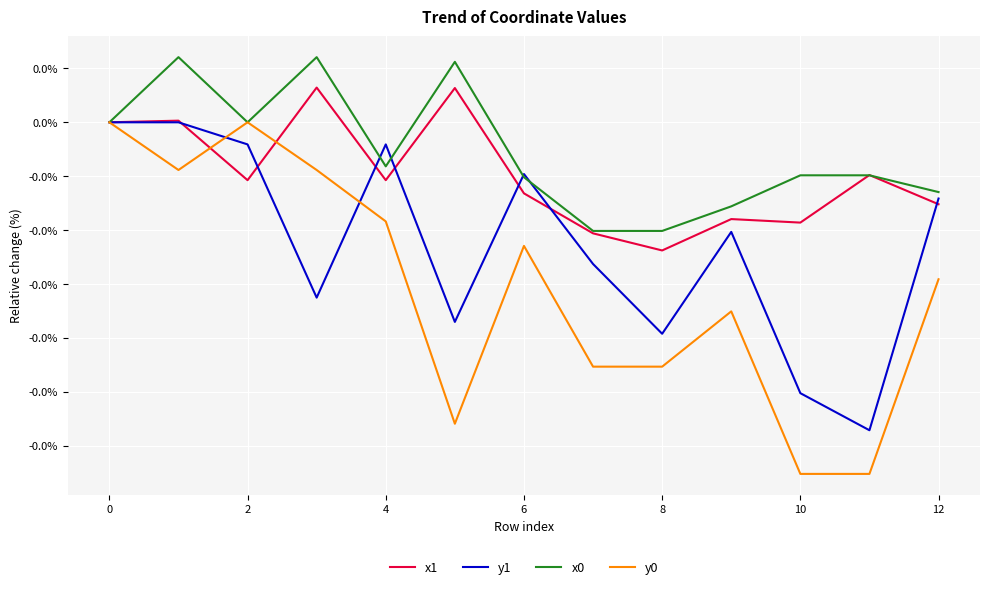

Does the chart have visible grid lines?

Yes